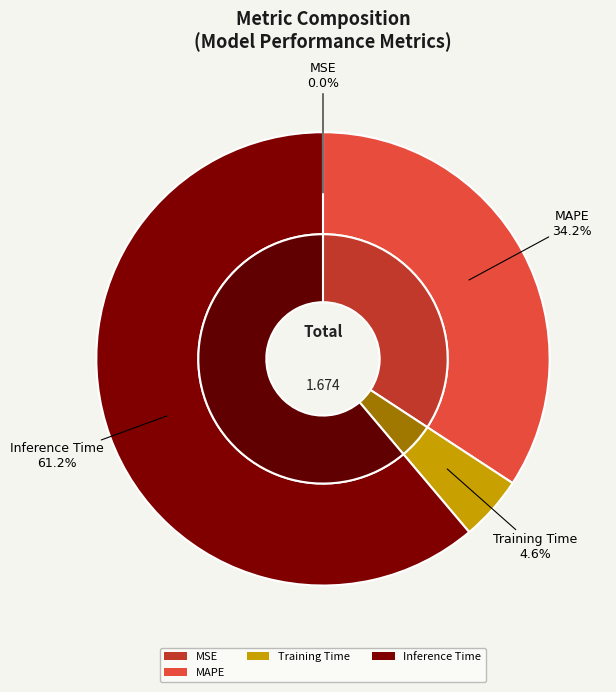

The MSE slice represents 0% of the pie. True or false?

True